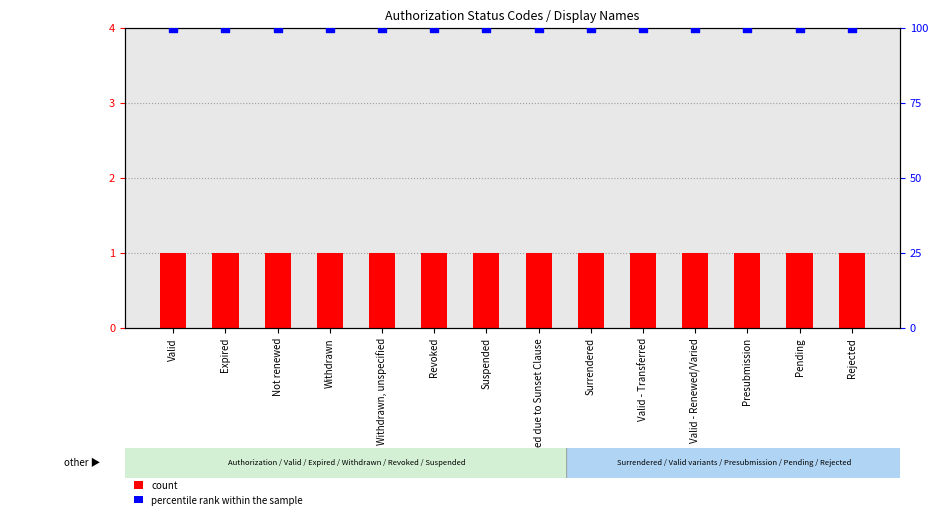

Which series reaches the maximum Y coordinate?

percentile rank within the sample